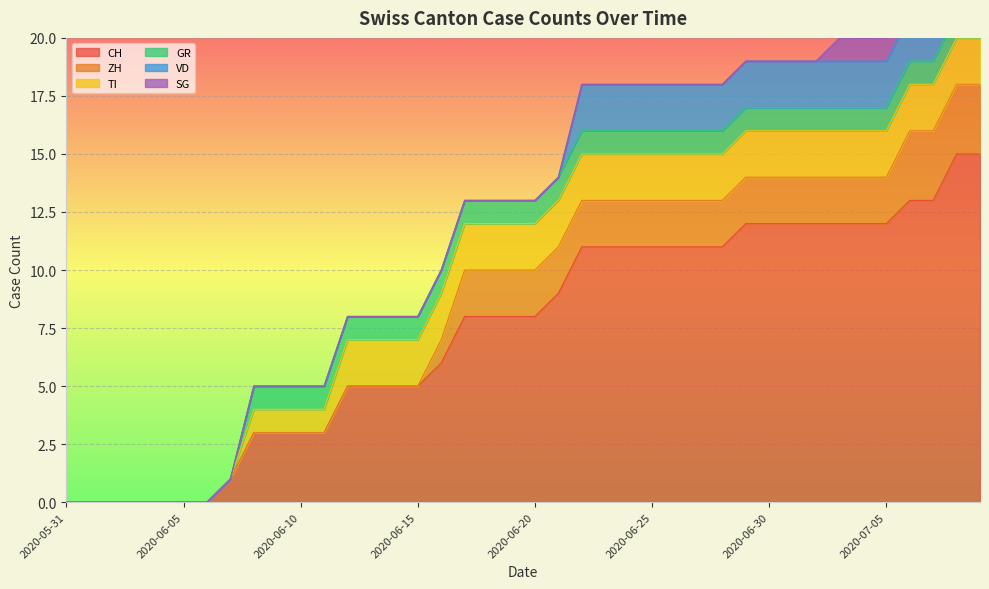

Rank the series at 2020-06-04 from lowest to highest value.

CH, ZH, TI, GR, VD, SG